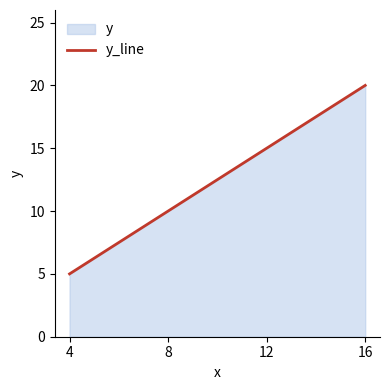

Which category has the highest value across all series?

16